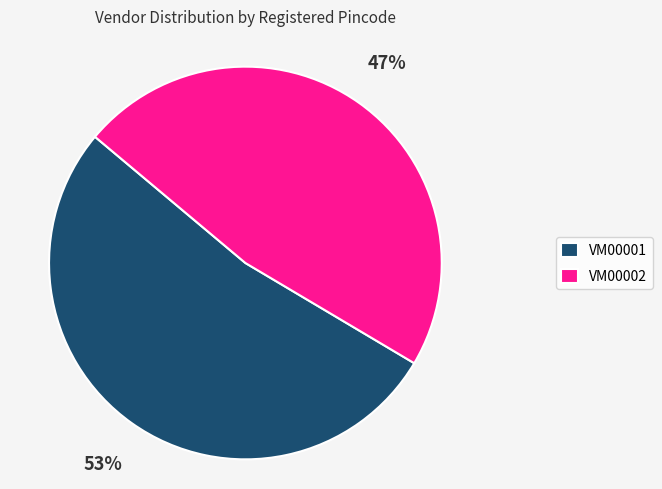

To the nearest percent, what percentage of the pie is VM00002?

47%